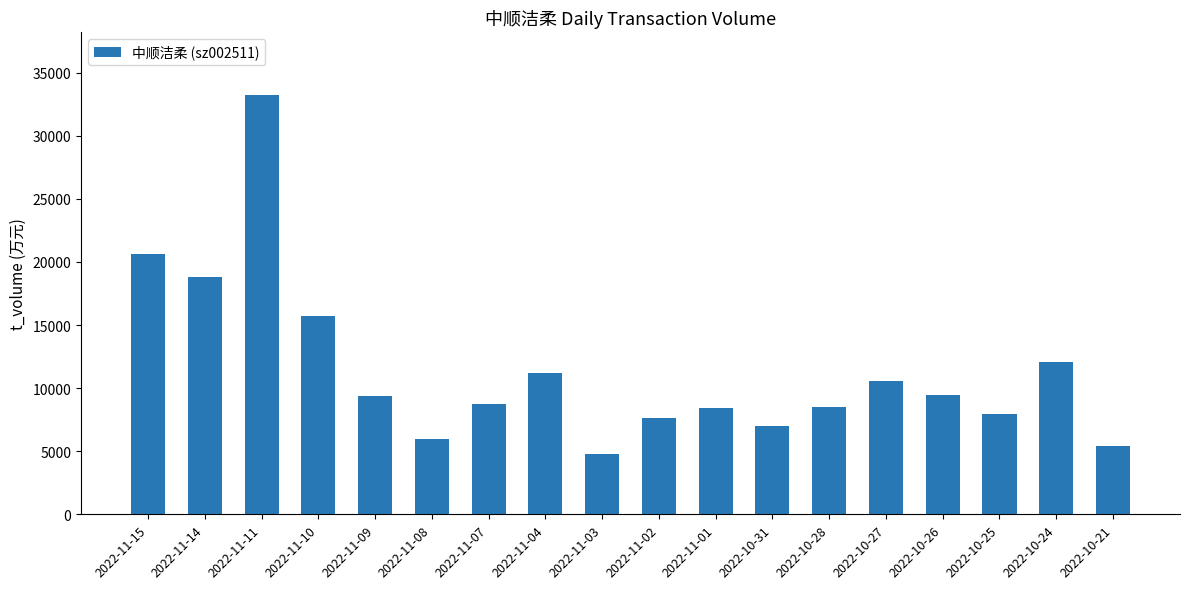

The value at 2022-11-07 is 8769. True or false?

True